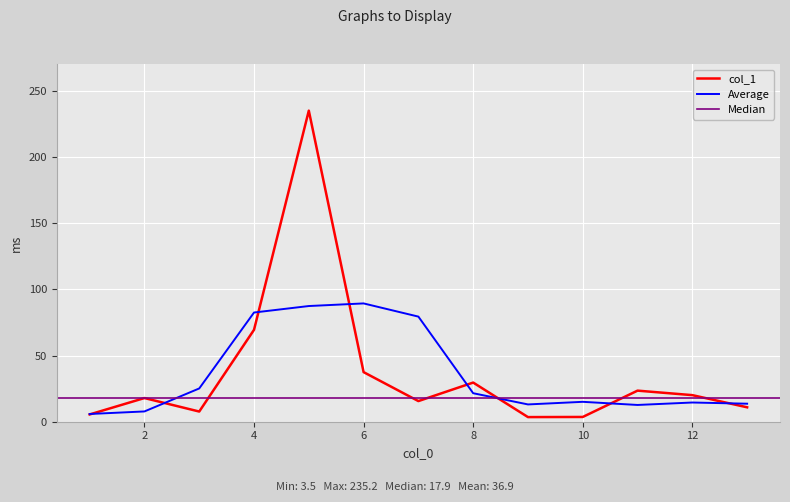

Approximately how many times larger is the value at 10 compared to 9?

1.0